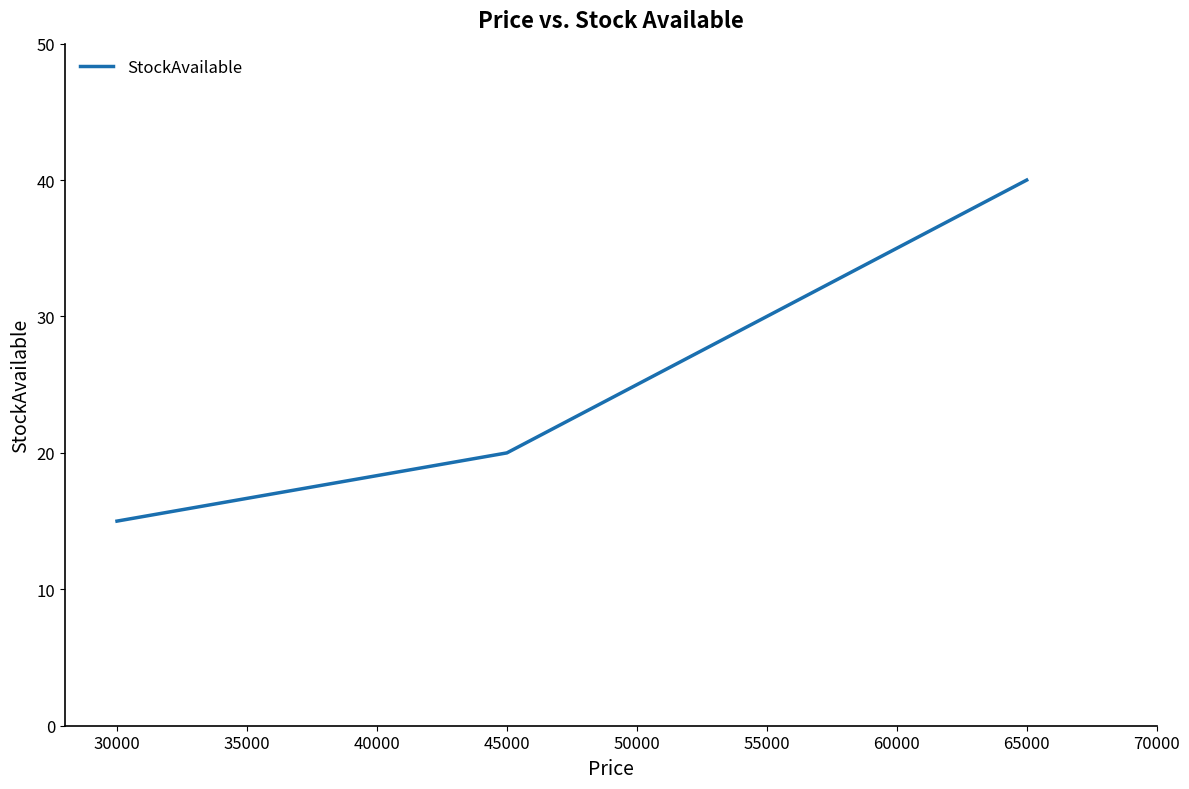

What is the difference between the maximum and minimum values?

25